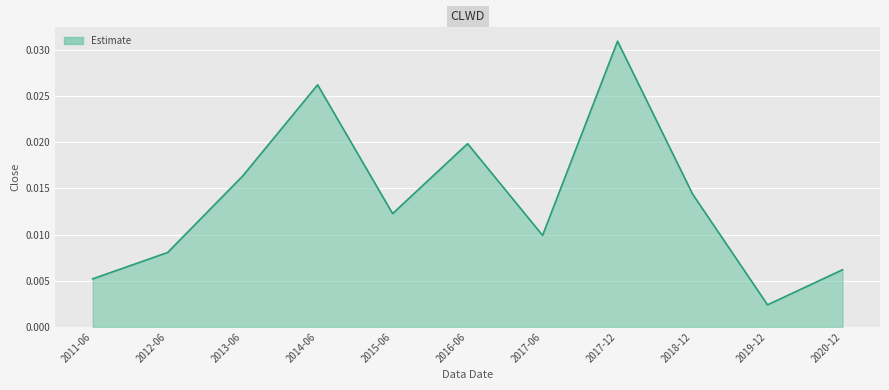

How many lines are shown in the chart?

1